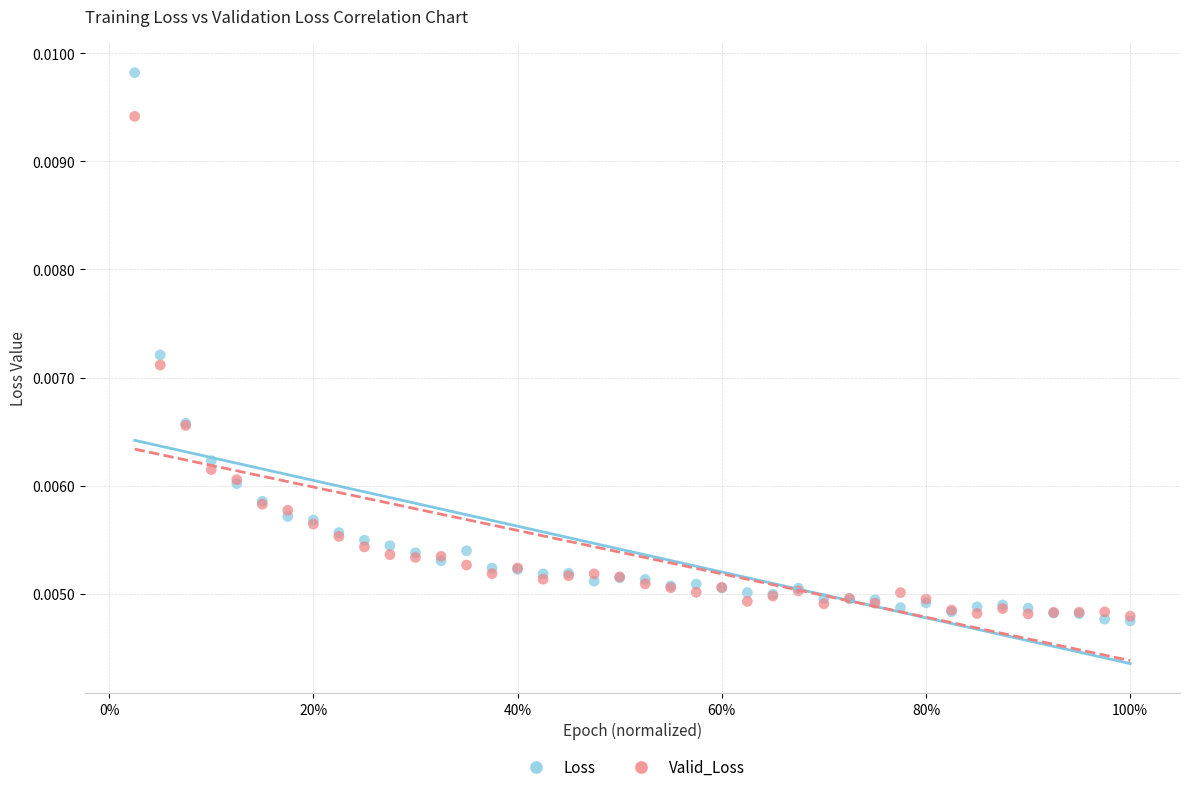

Which series reaches the maximum Y coordinate?

Loss